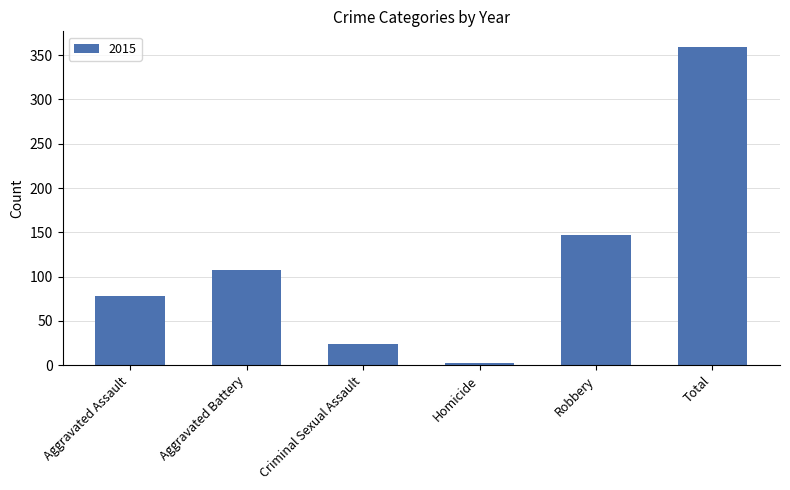

What is the label of the 3rd bar from the right?

Homicide